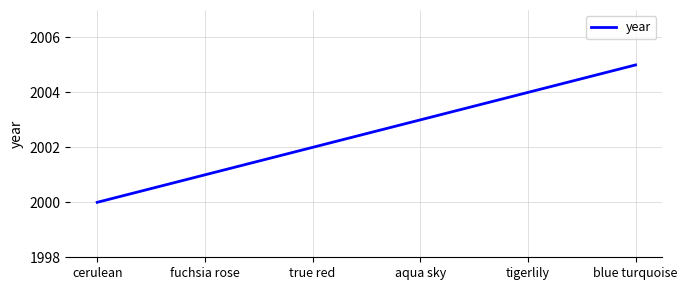

True or false: the data has more than 1 interior local peaks.

False